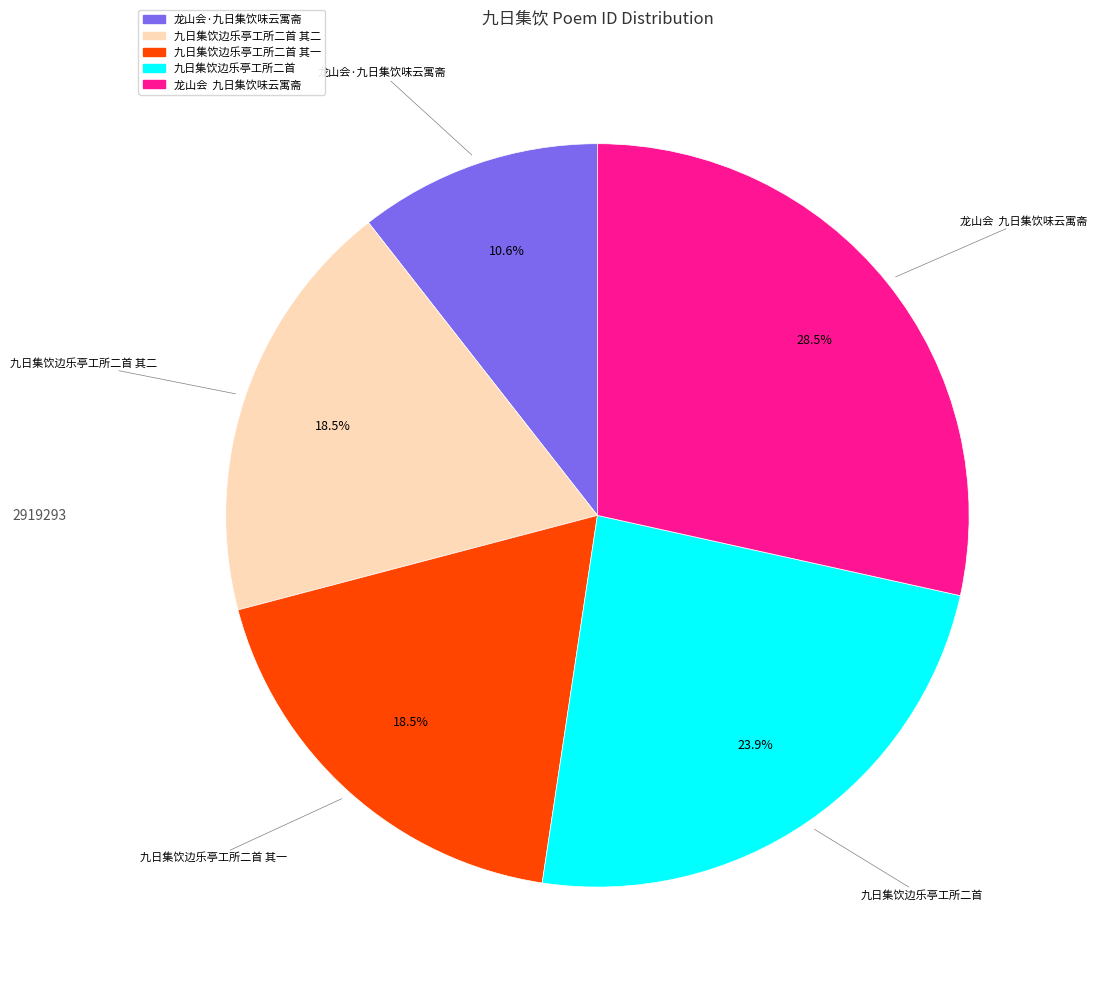

Is there any slice that represents more than half of the pie?

No